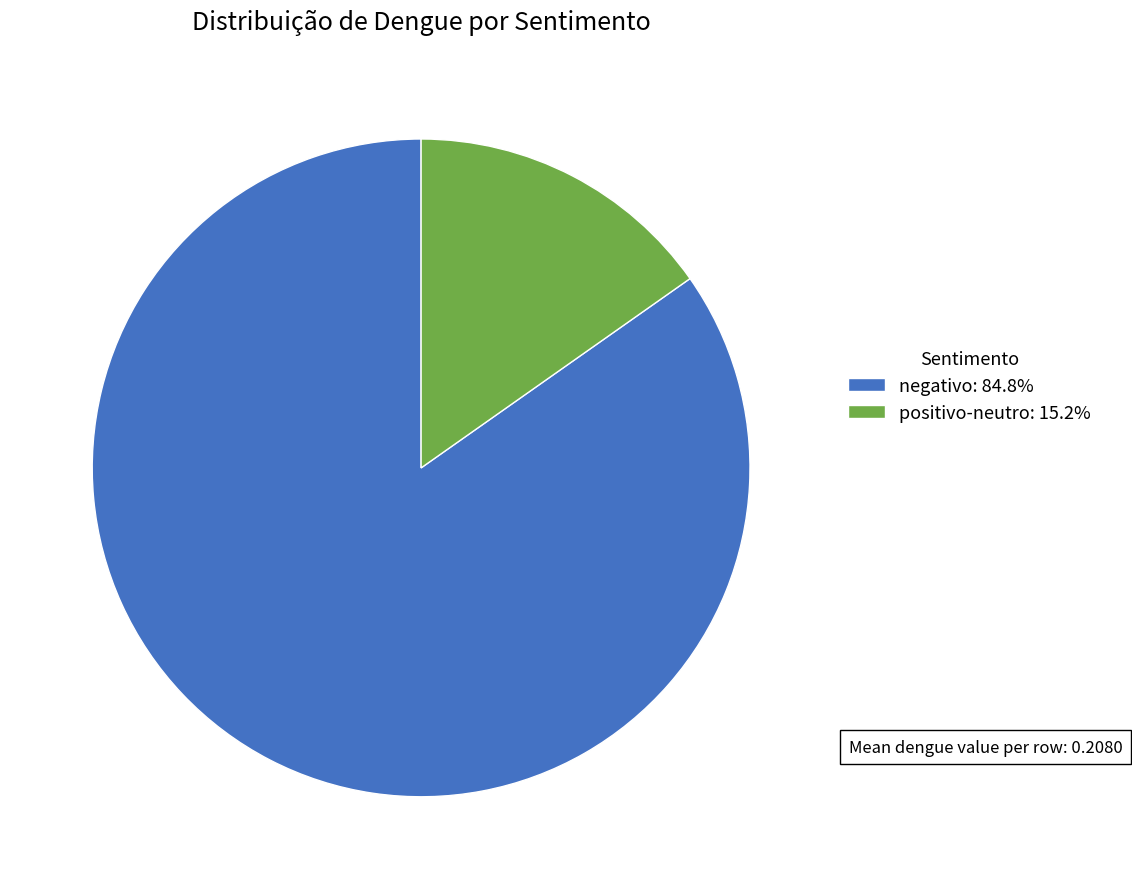

Which has a higher value, positivo-neutro or negativo?

negativo